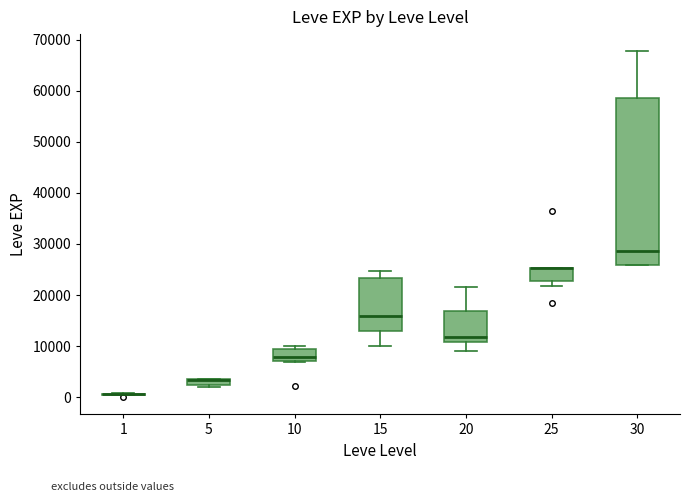

Where does the median line of the box at x = 15 sit on the y-axis? The values are not printed on the chart, so give them approximately, as read against the axis.

16000